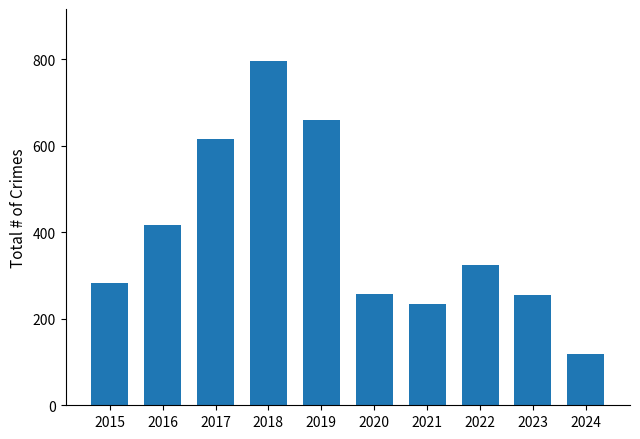

Is it true that the value at 2017 is 243?

False